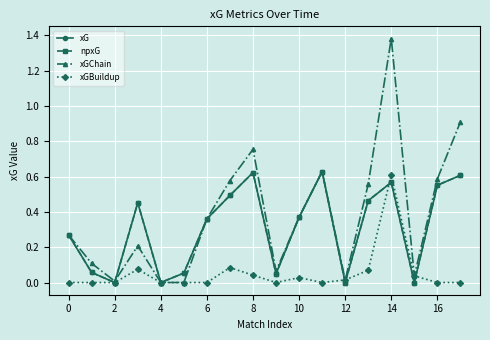

Which category has the highest value across all series?

14